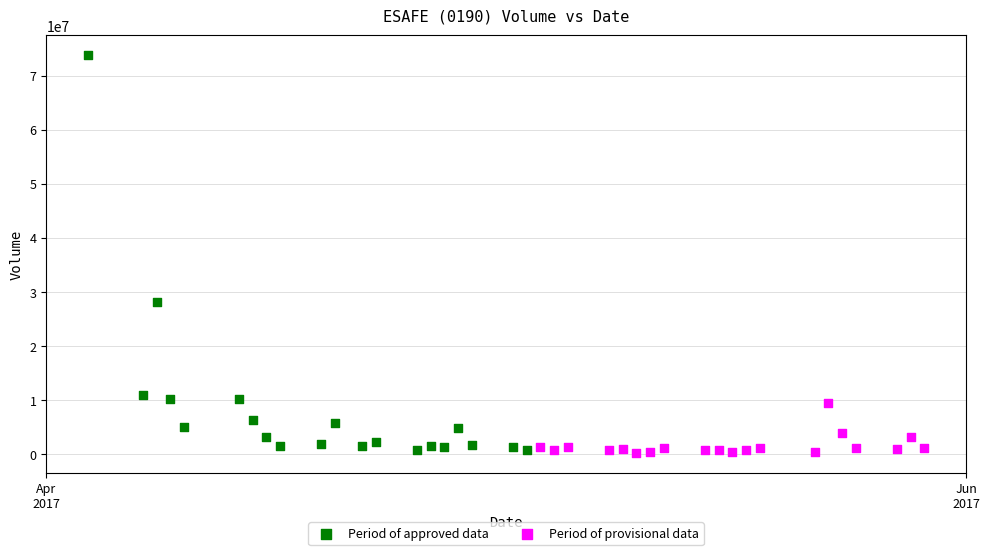

Which series has the widest spread of Y values?

Period of approved data